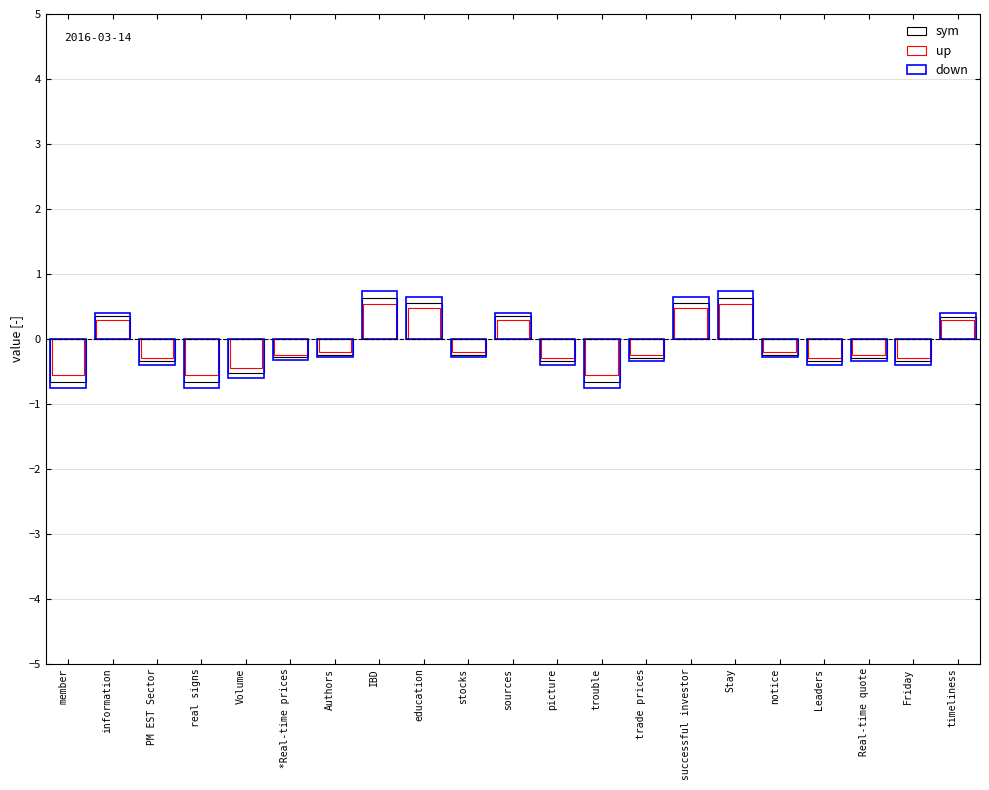

At which category does the chart reach its peak across all series?

IBD